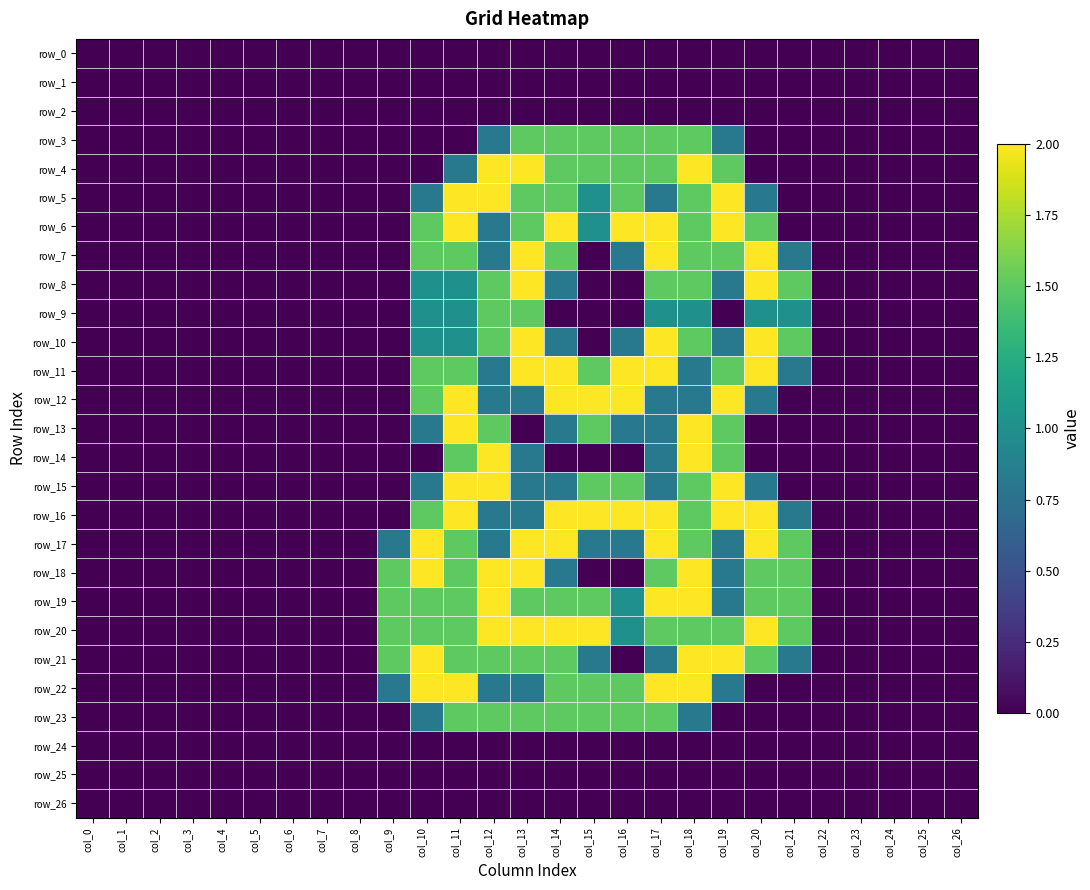

How many data points in row_21 are above 0?

12